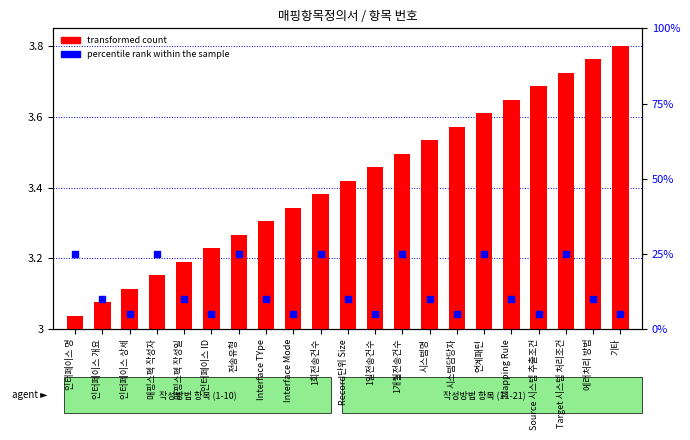

Which series reaches the maximum Y coordinate?

percentile rank within the sample